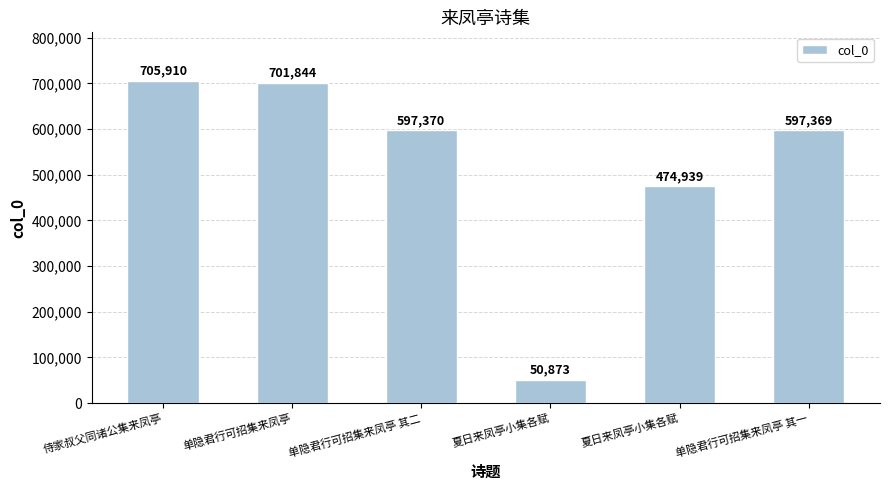

How many categories are shown in the chart?

6